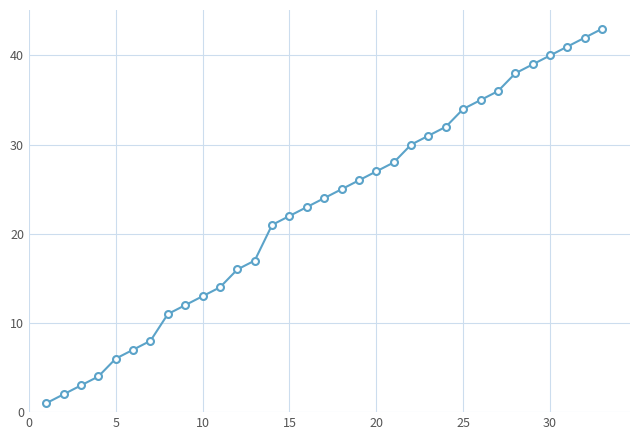

What is the average value?

23